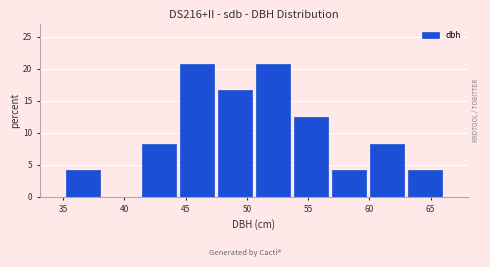

Reading left to right, list every bar in this chart as the range it spans on the x-axis followed by its height. Neither the bar edges nor the heights are printed on the chart, so give them approximately, as read against the axes.

35.0 to 38.0: 4.0
38.0 to 41.5: 0
41.5 to 44.5: 8.5
44.5 to 47.5: 21.0
47.5 to 50.5: 16.5
50.5 to 53.5: 21.0
53.5 to 57.0: 12.5
57.0 to 60.0: 4.0
60.0 to 63.0: 8.5
63.0 to 66.0: 4.0